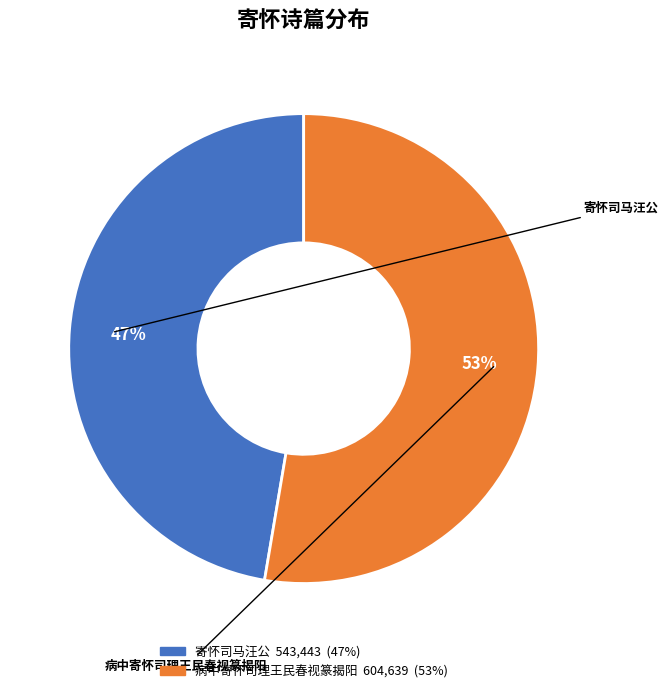

Does 病中寄怀司理王民春视篆揭阳 account for over 50% of the chart?

Yes